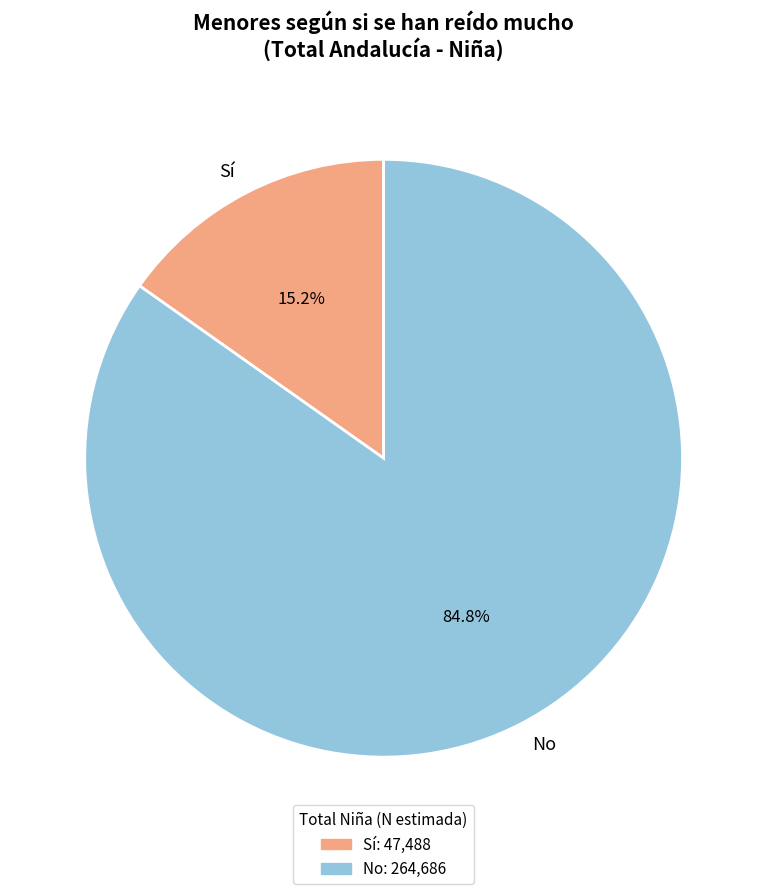

To the nearest percent, what percentage of the pie is Sí?

15%